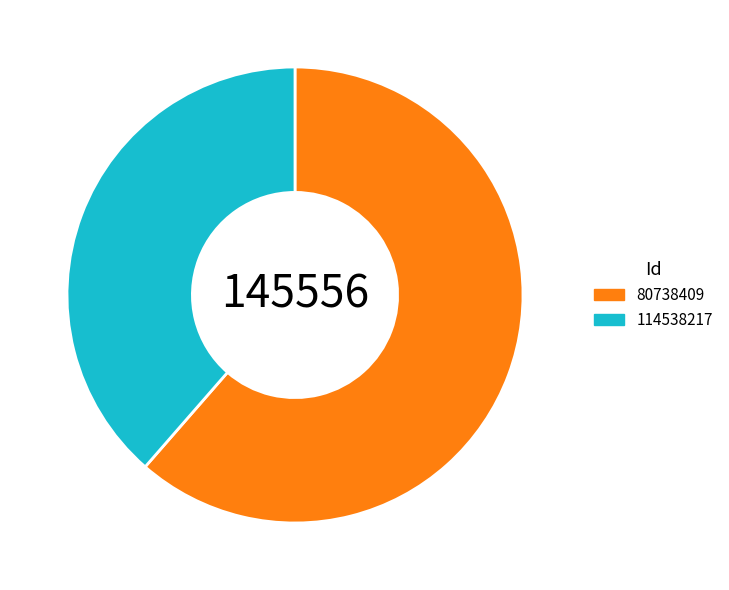

Count the number of slices in the pie.

2